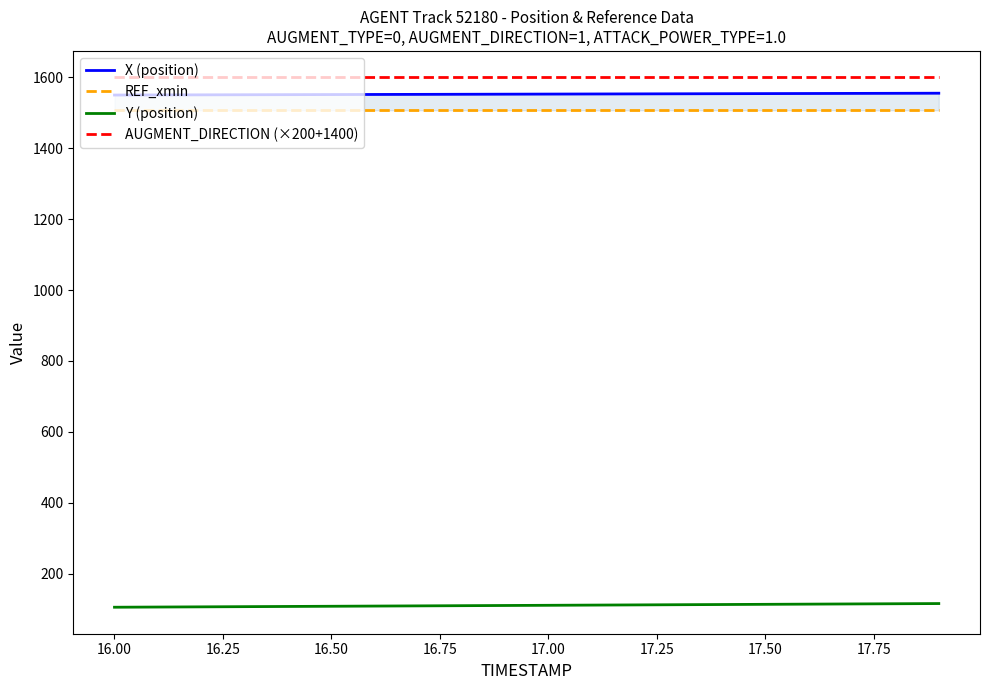

True or false: Y (position) and AUGMENT_DIRECTION (×200+1400) intersect in this chart.

False